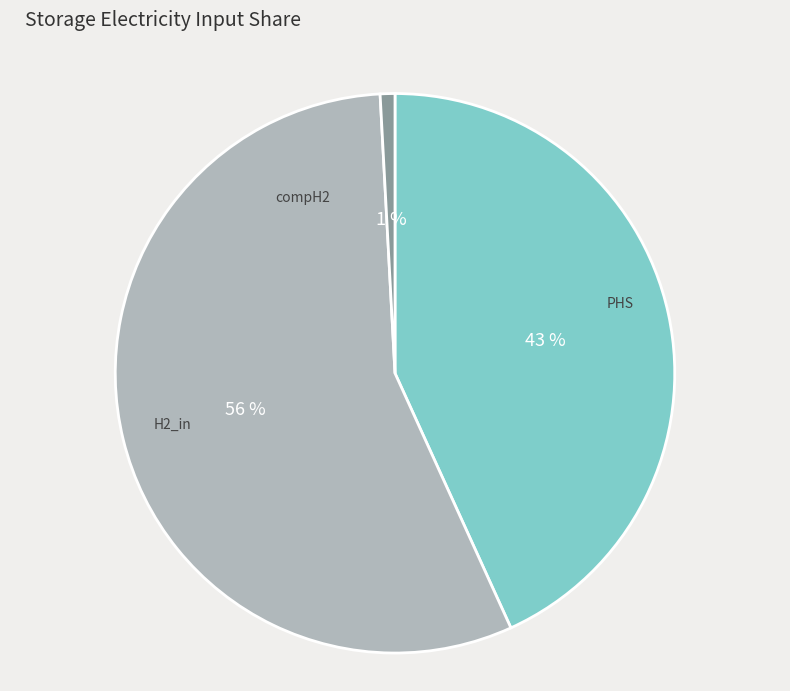

The compH2 slice represents 11% of the pie. True or false?

False